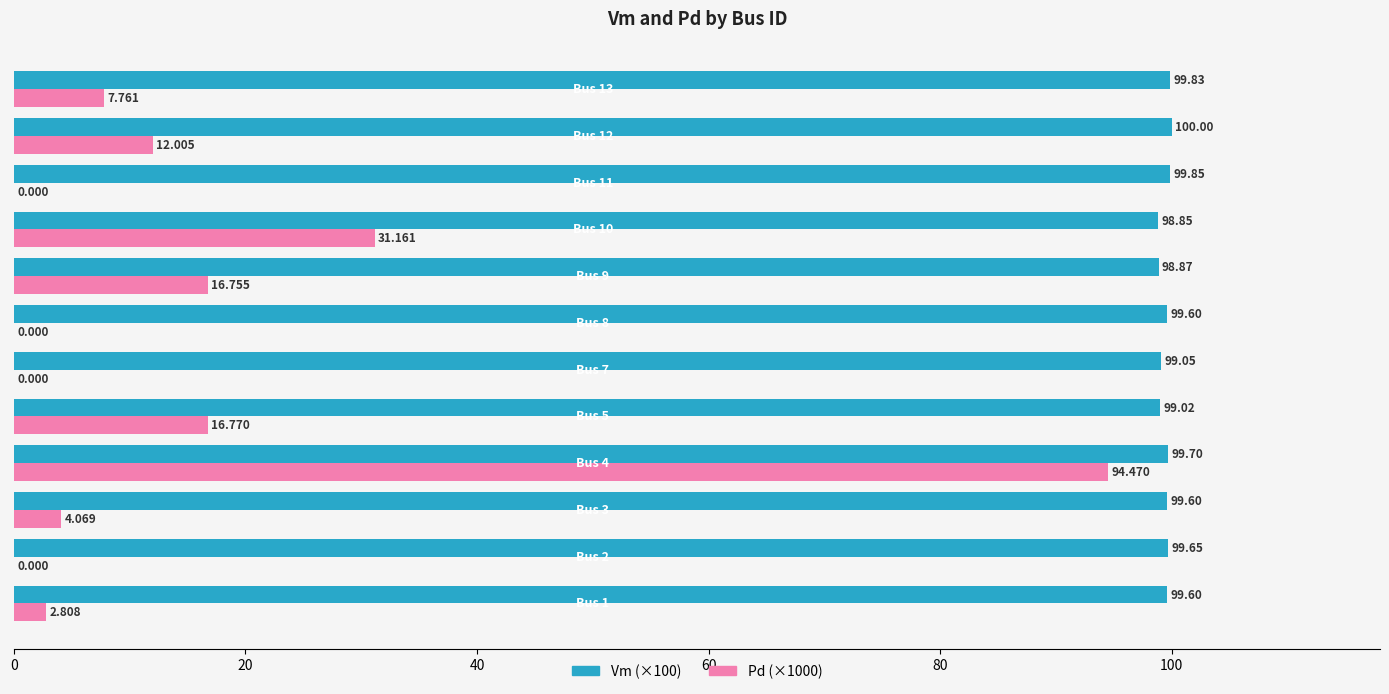

How many series are shown in this chart?

2